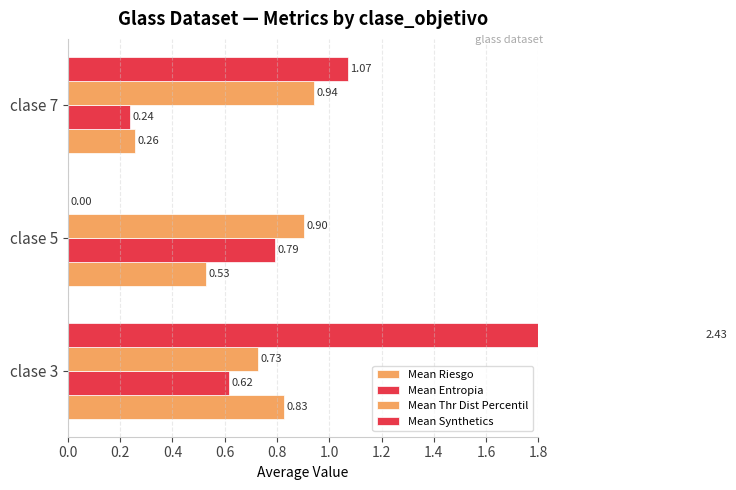

How many positive values does the Mean Synthetics series have?

2